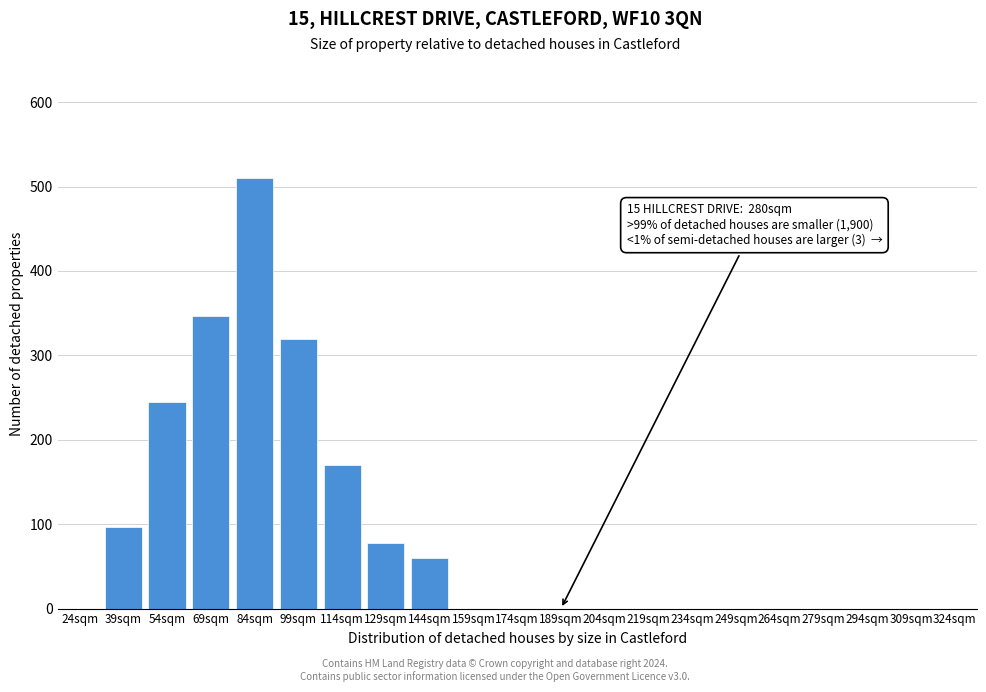

Reading right to left, list all the values displayed in this chart.

309sqm=0	294sqm=0	279sqm=0	264sqm=0	249sqm=0	234sqm=0	219sqm=0	204sqm=0	189sqm=0	174sqm=0	159sqm=0	144sqm=60	129sqm=78	114sqm=170	99sqm=319	84sqm=510	69sqm=347	54sqm=245	39sqm=97	24sqm=0